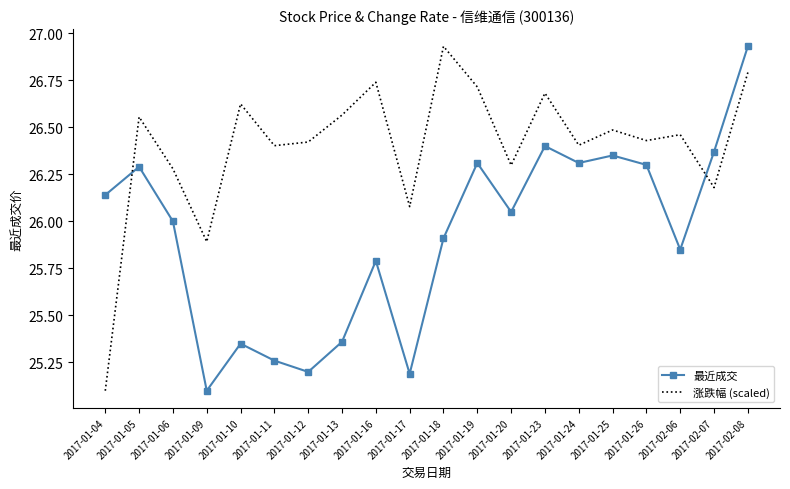

The value of 涨跌幅 (scaled) at 2017-01-11 is 26.4. True or false?

True